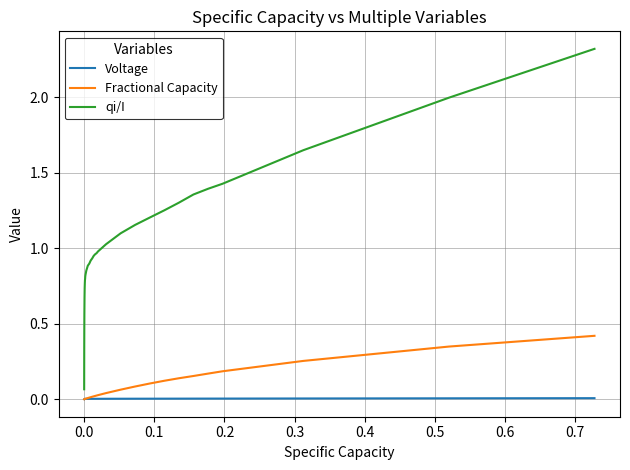

Which series has the largest total across all categories?

qi/I